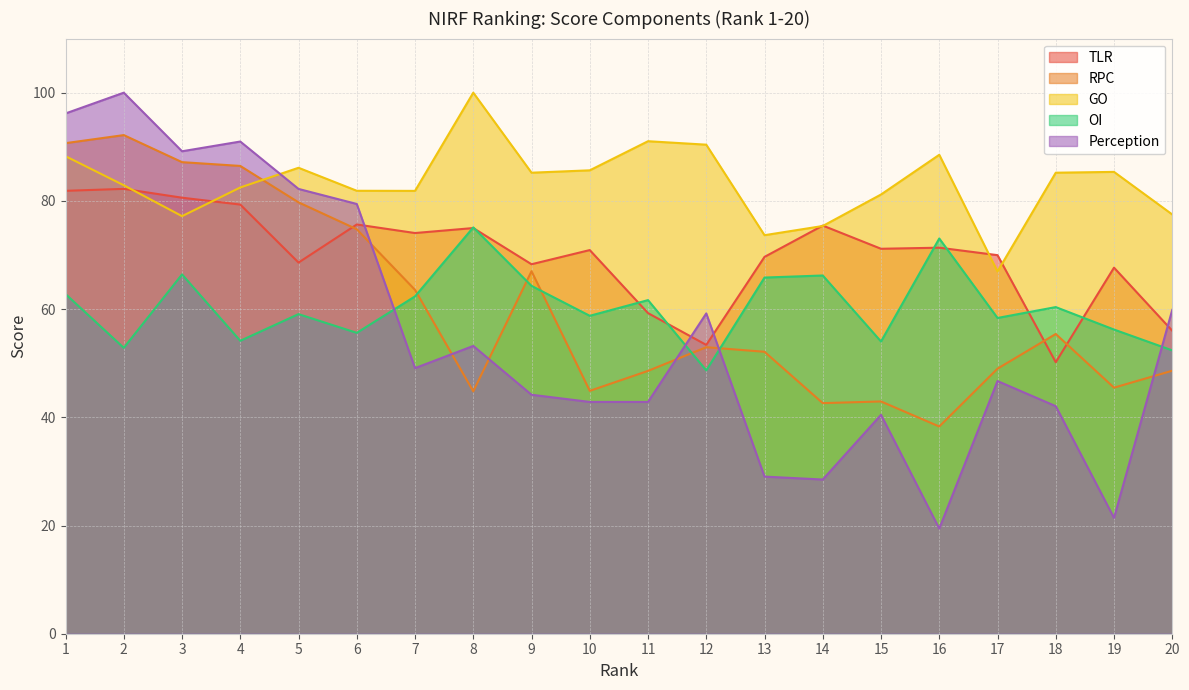

Read the Perception value at 14.

28.5